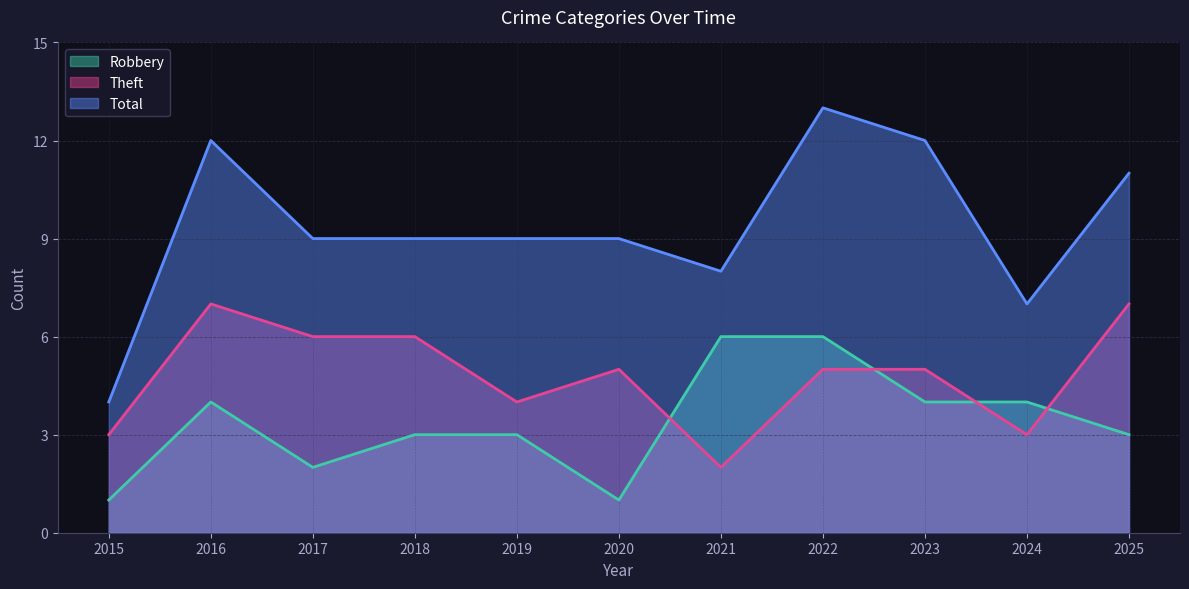

True or false: Theft and Total cross at least once.

False